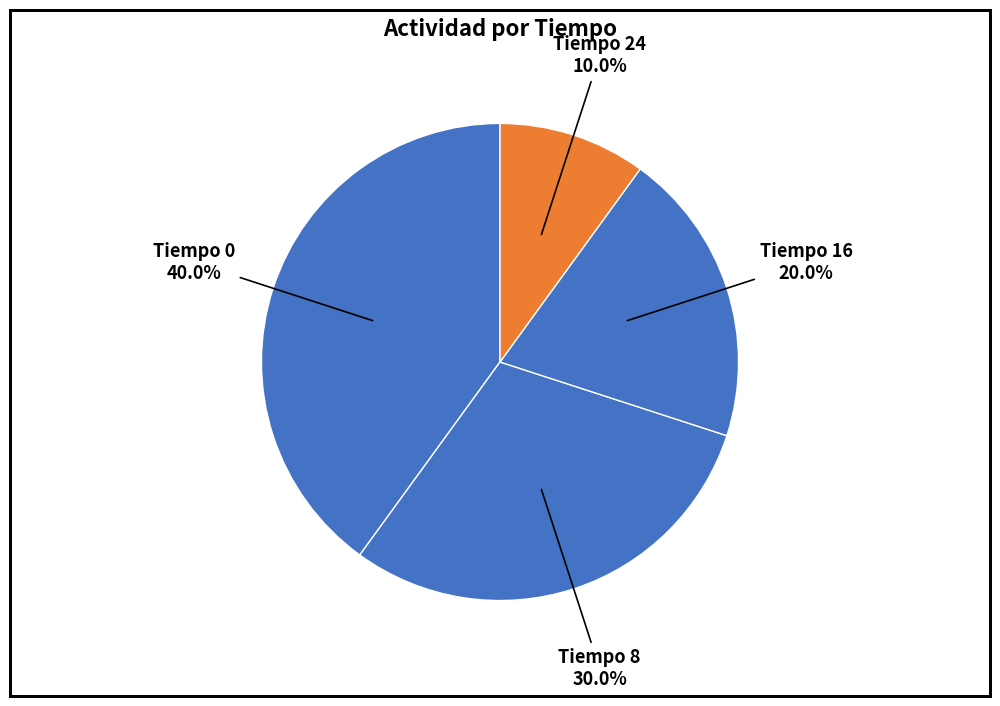

To the nearest percent, what is the average slice percentage?

25%